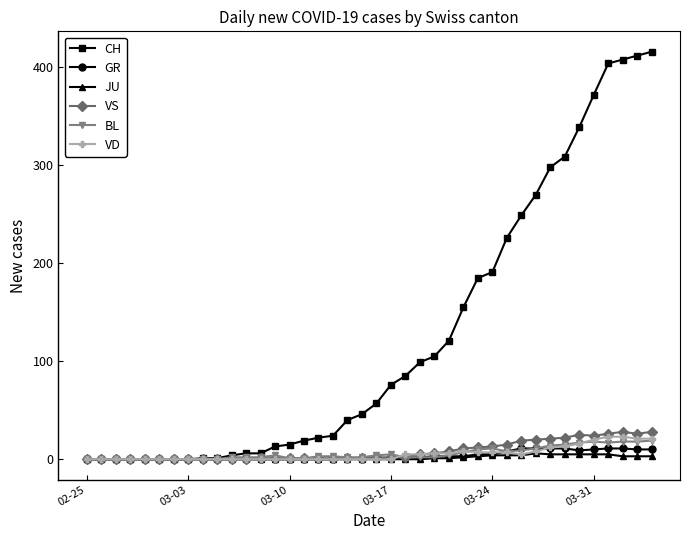

What is the highest value of the VD series?

23